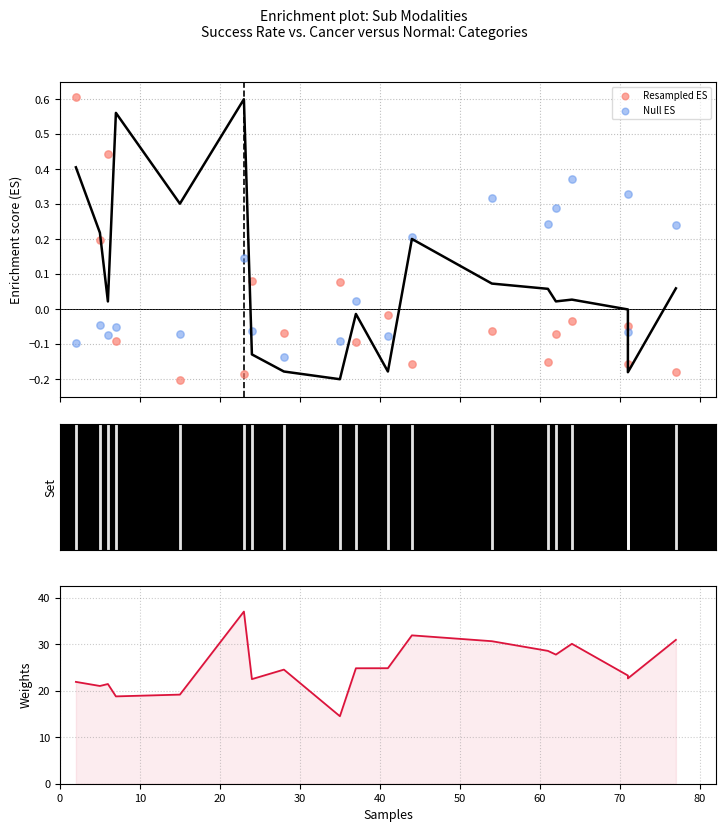

Which series reaches the minimum Y coordinate?

Resampled ES